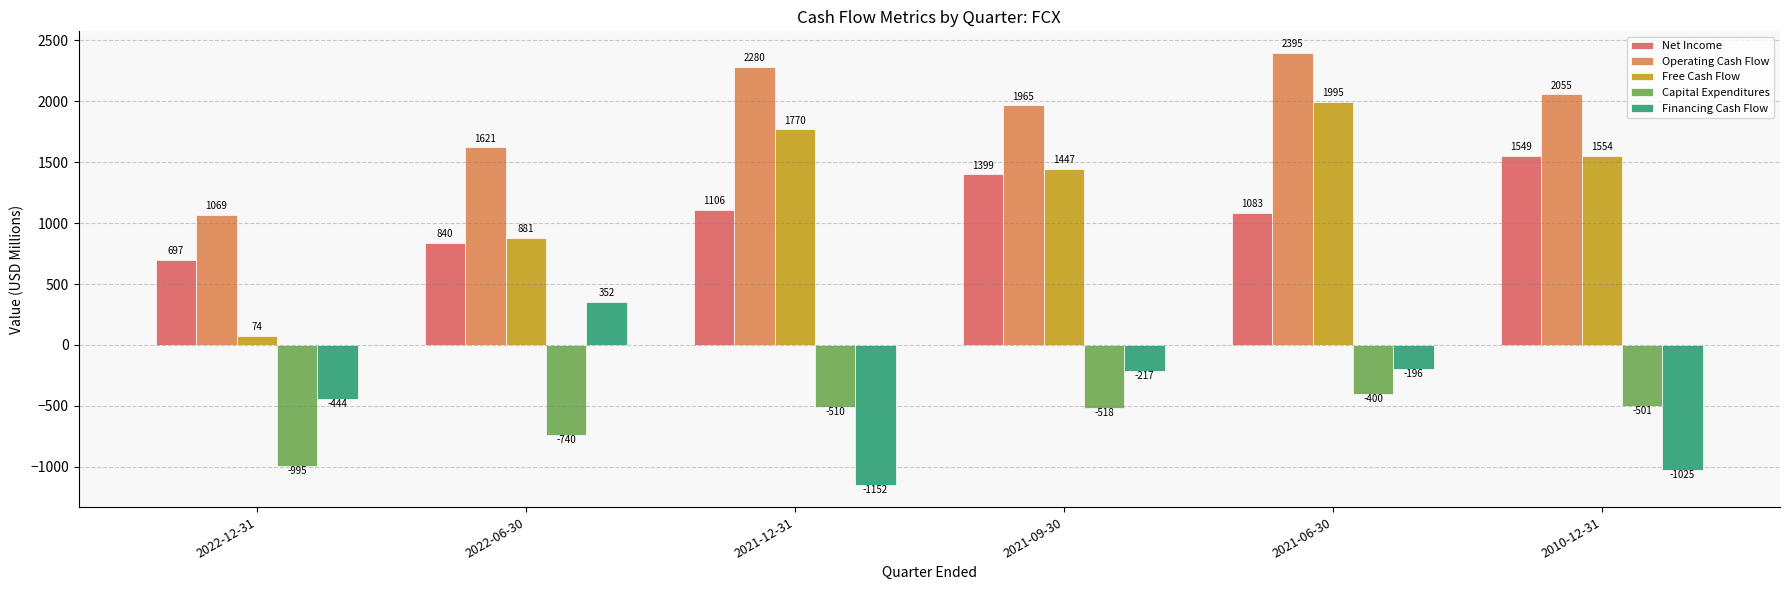

Which category has the highest value in the Free Cash Flow series?

2021-06-30